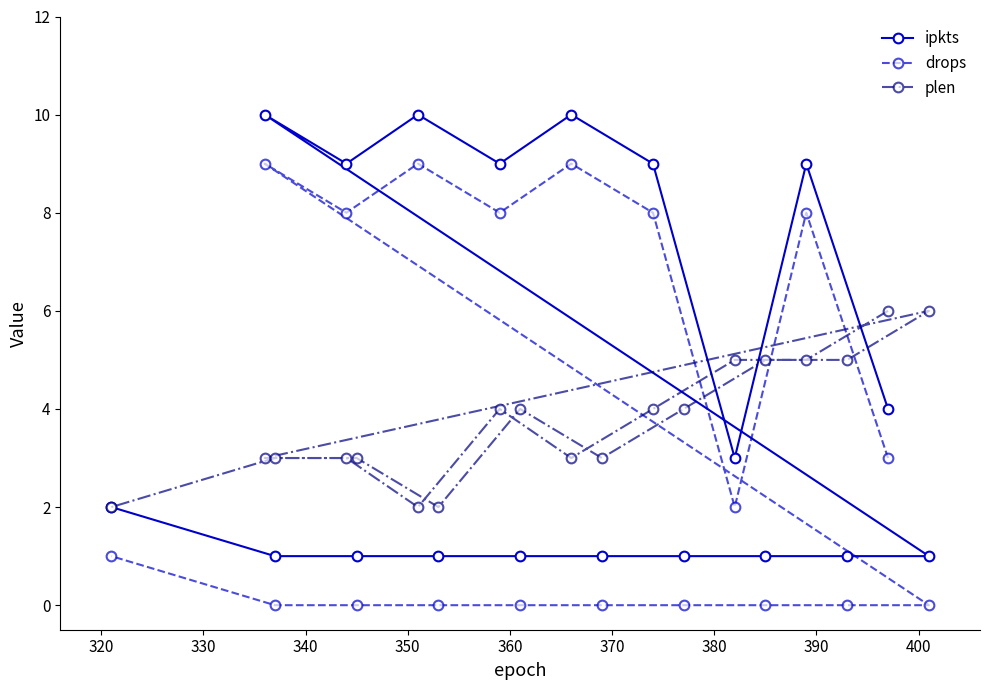

Which series has the widest spread of values?

ipkts